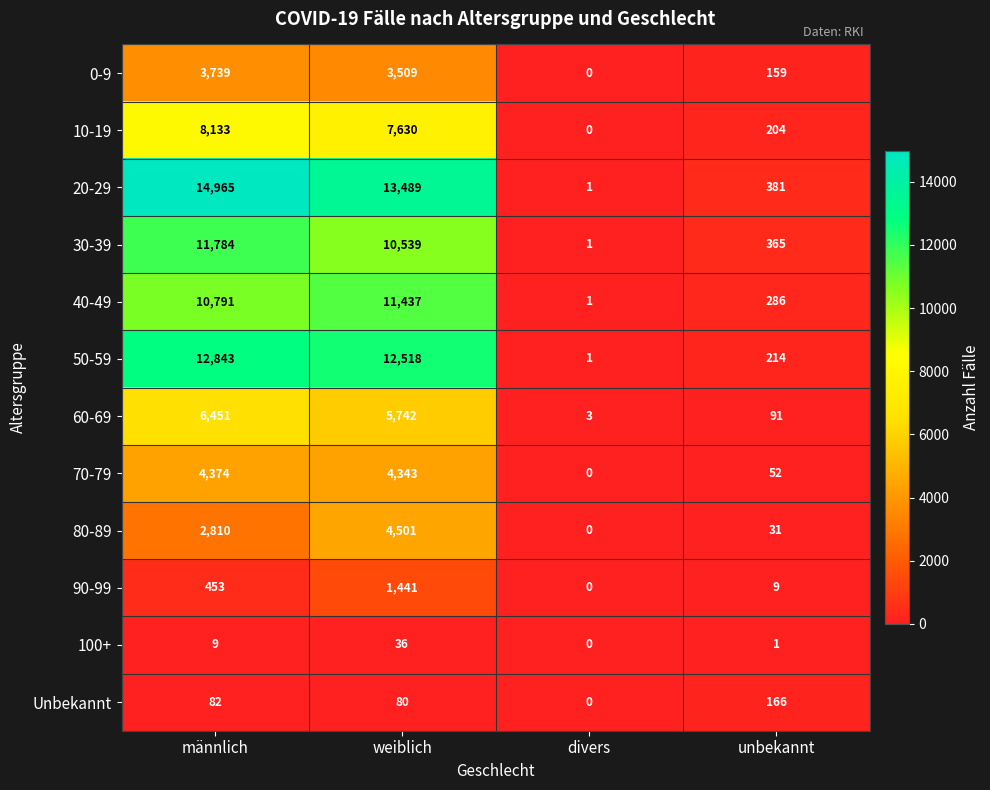

What is the maximum value shown in the chart?

14965